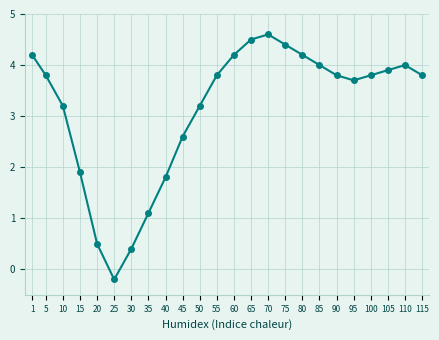

How many values are below 3?

7